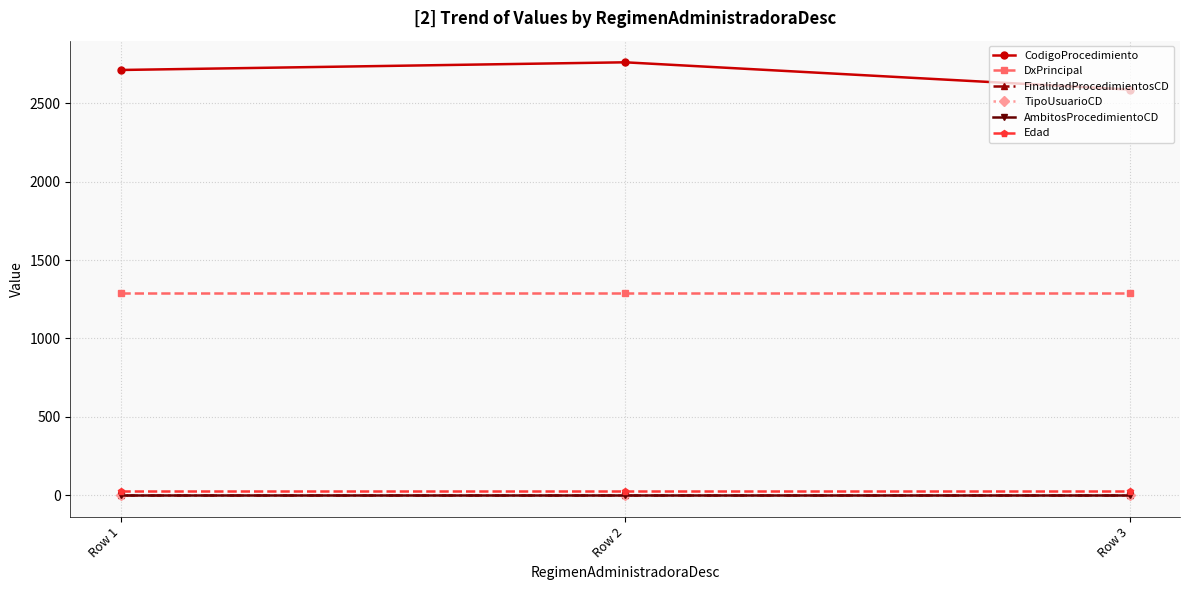

Where is DxPrincipal nearest to the value 1288?

Row 1